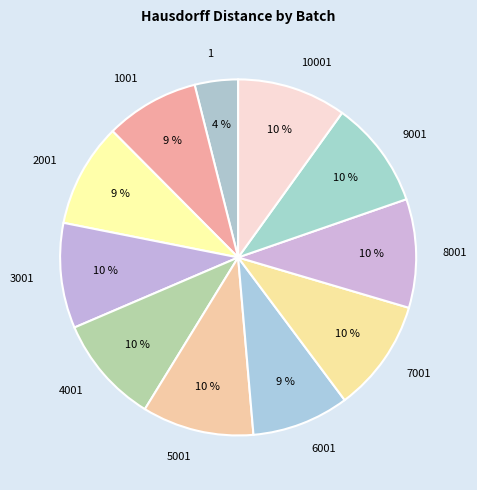

To the nearest percent, what is the difference between the largest and smallest slice percentages?

6%